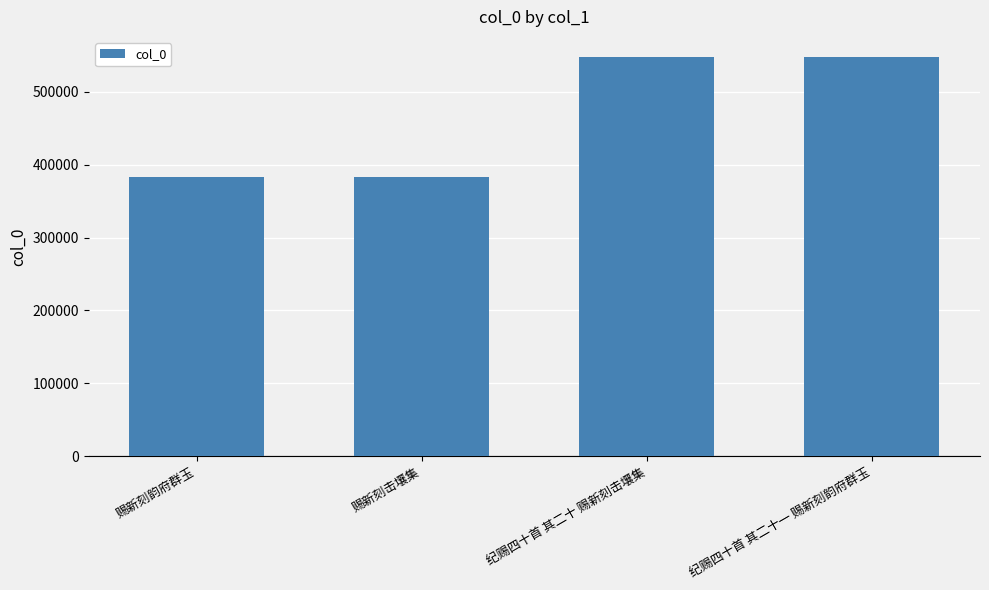

What is the difference between the maximum and minimum values?

164775